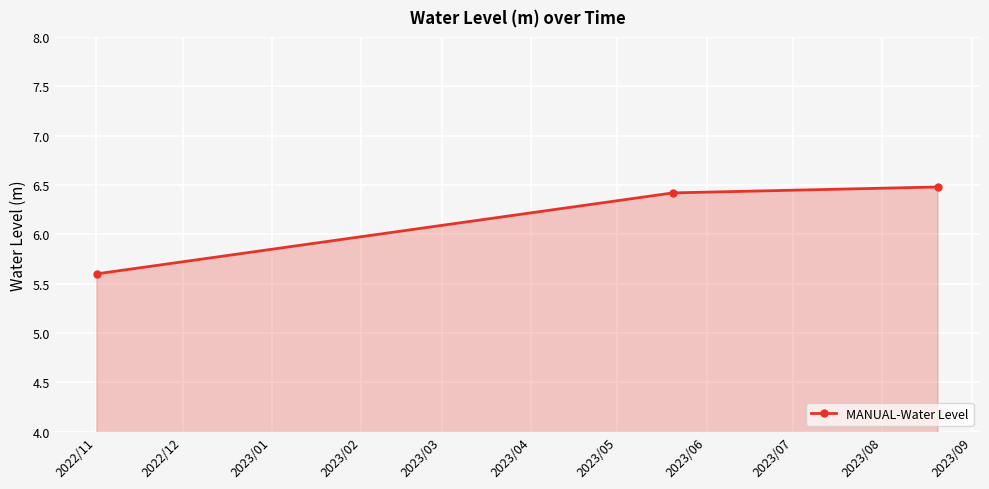

What is the value of the 1st point from the left?

5.6